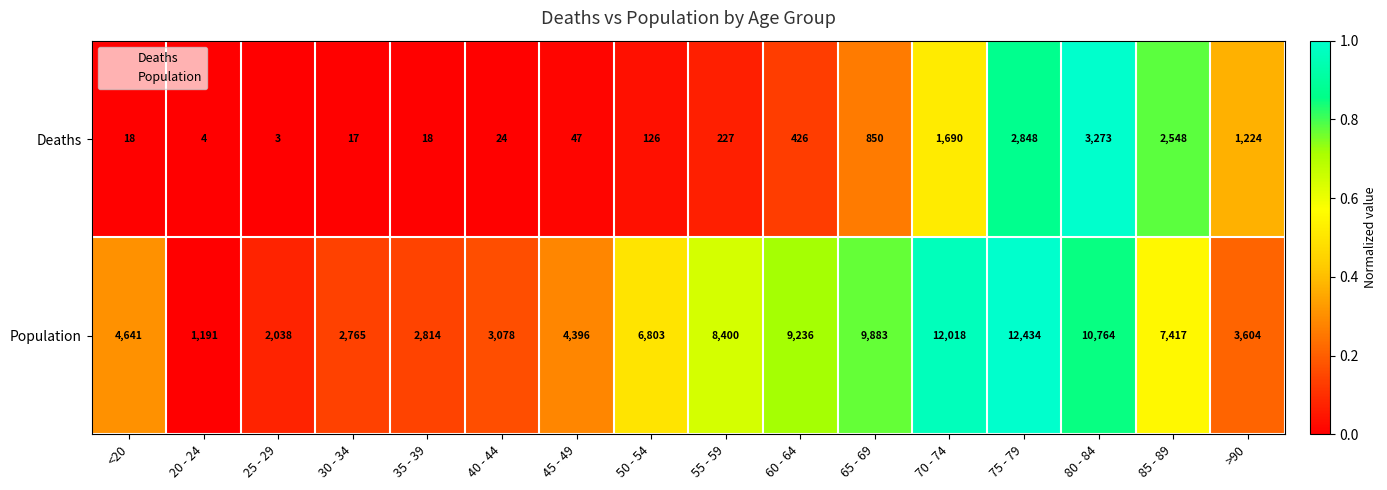

True or false: Population has a value of 4411 at 40 - 44.

False